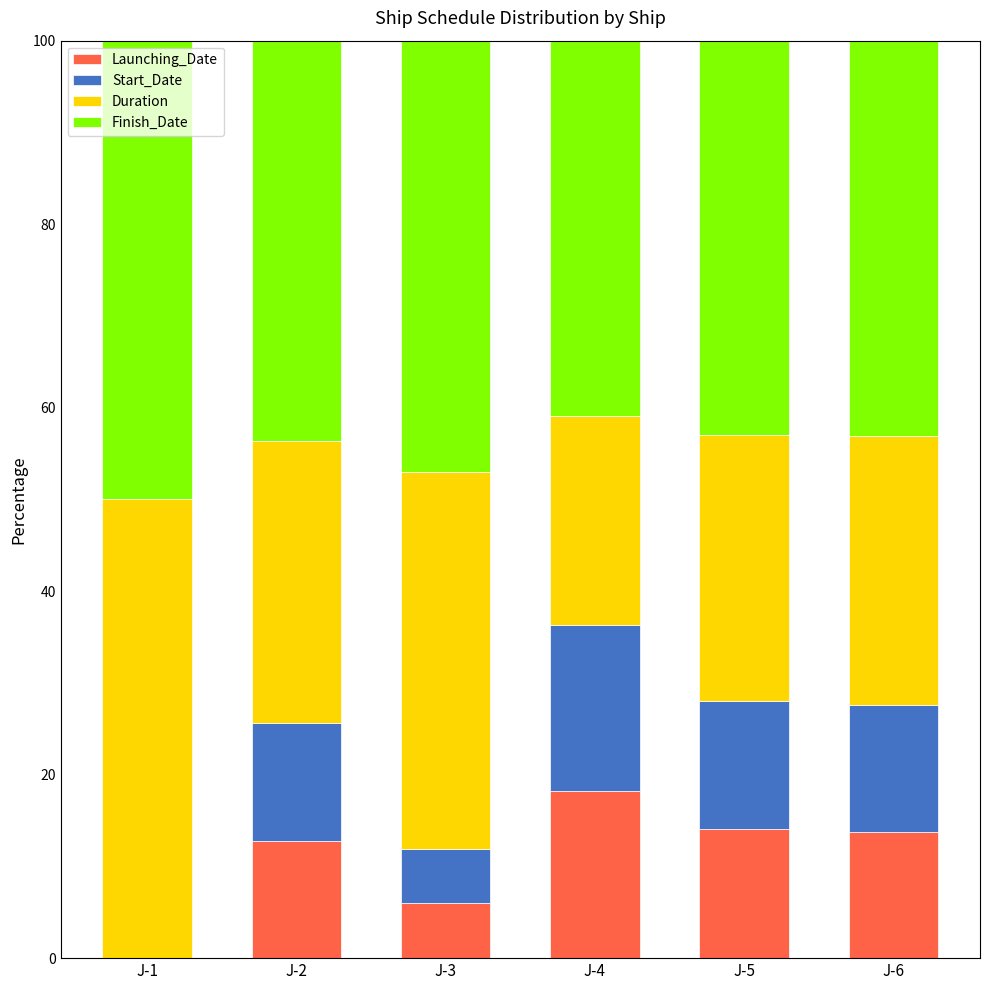

Read the Launching_Date value at J-4.

18.2